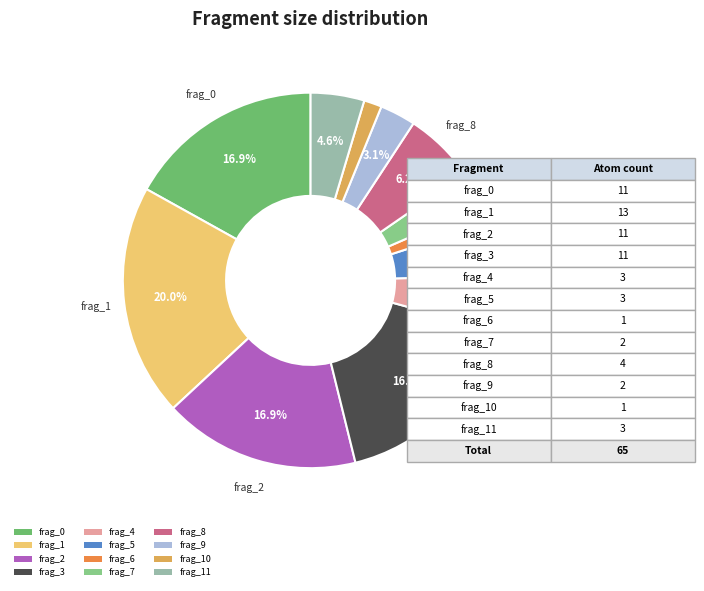

To the nearest percent, what percentage of the pie is frag_3?

17%